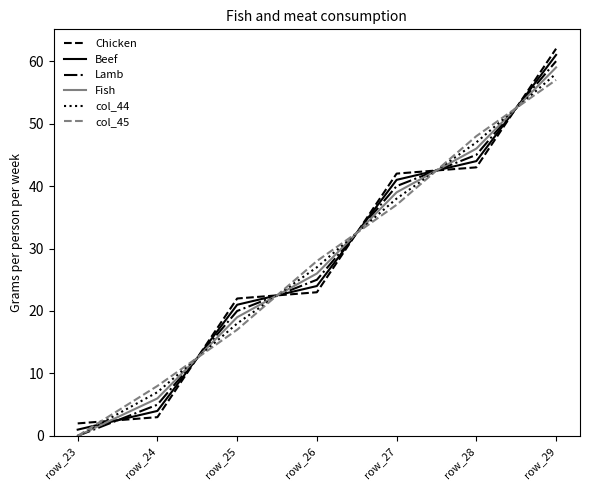

Is the value of col_44 at row_25 greater than the value of Lamb at row_25?

No